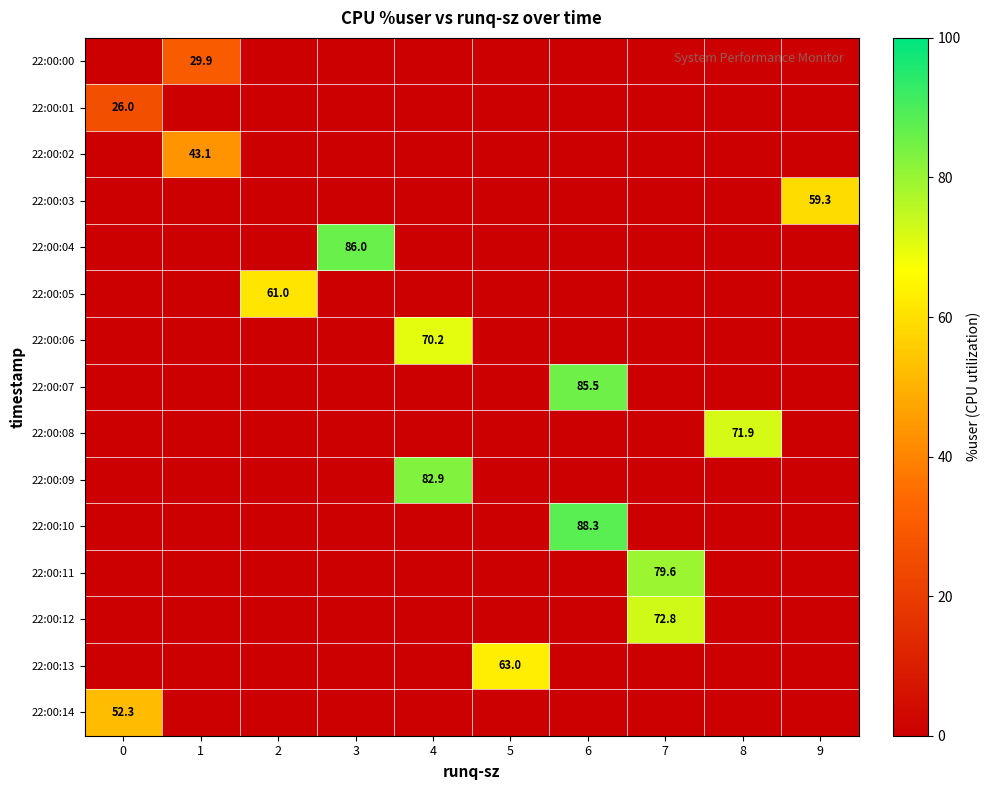

List the labels in order of 22:00:09 value, largest first.

4, 0, 1, 2, 3, 5, 6, 7, 8, 9